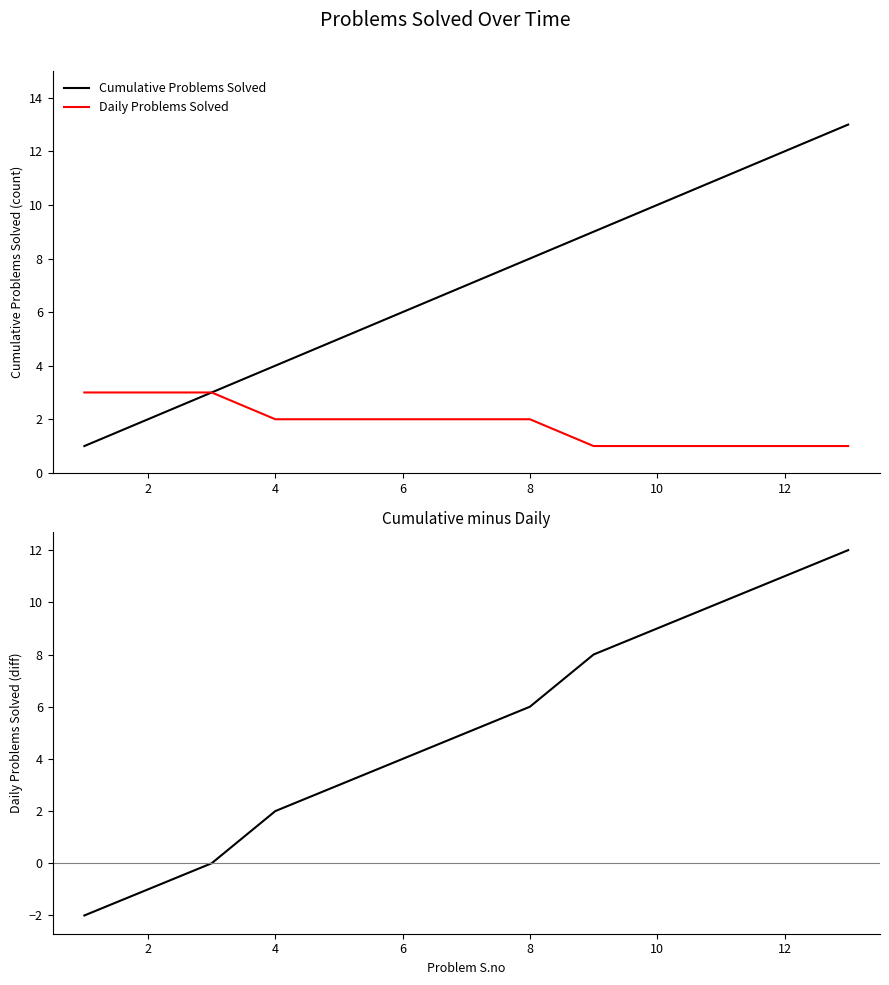

Is this an area chart (filled region under the line)?

No